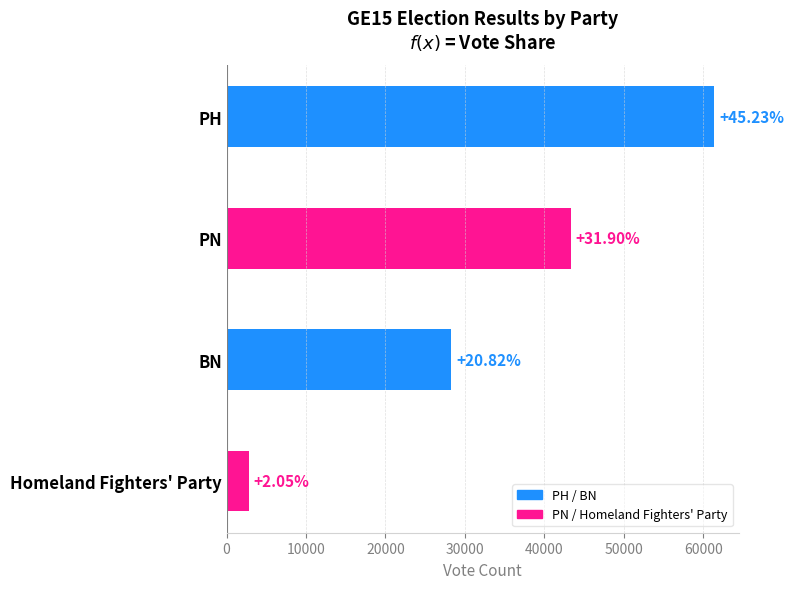

How many bars are there in total?

4